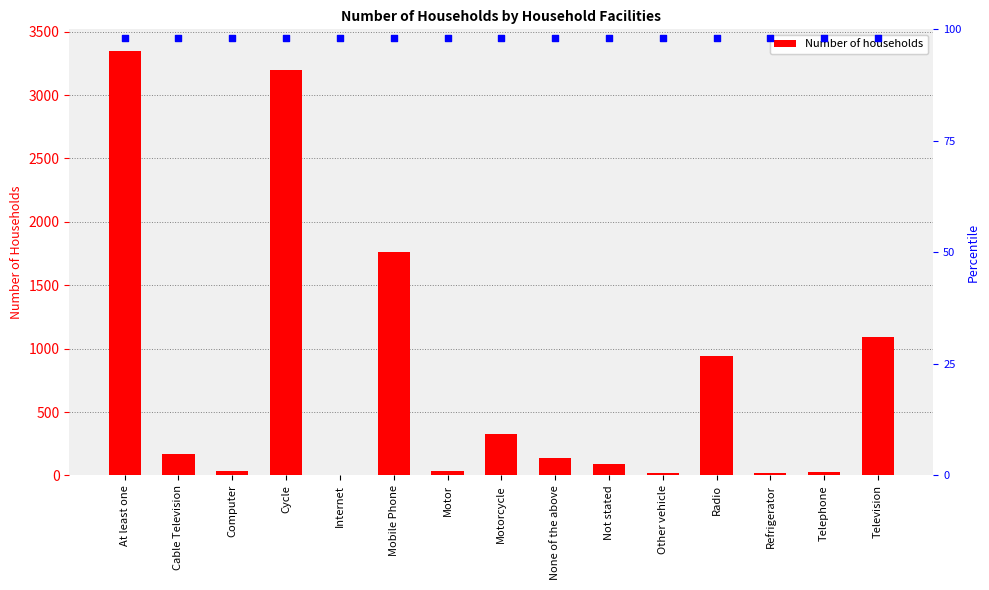

At which category is the sum across all series the highest?

At least one